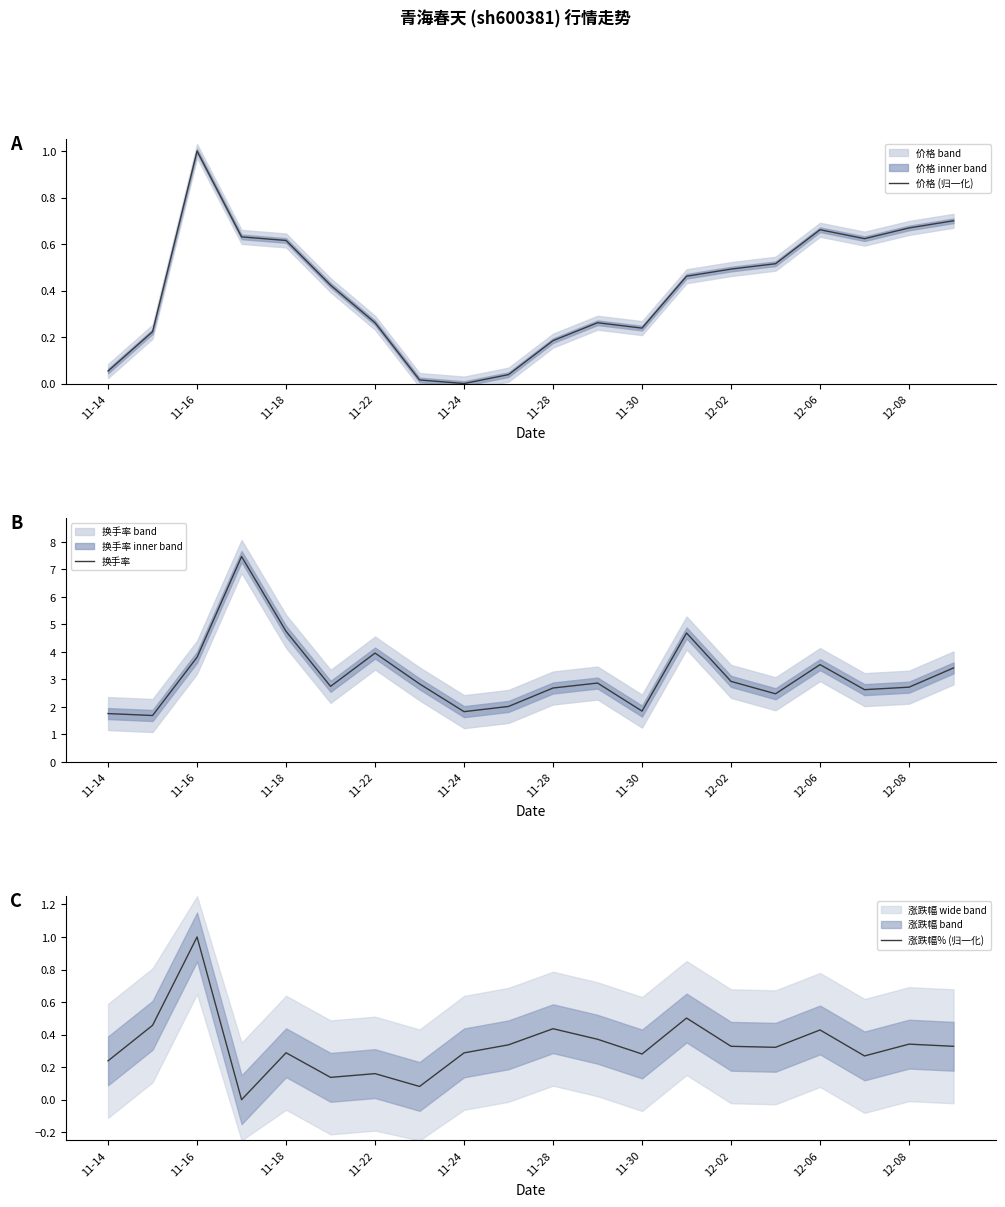

Where is the first local maximum for 涨跌幅% (归一化)?

11-16